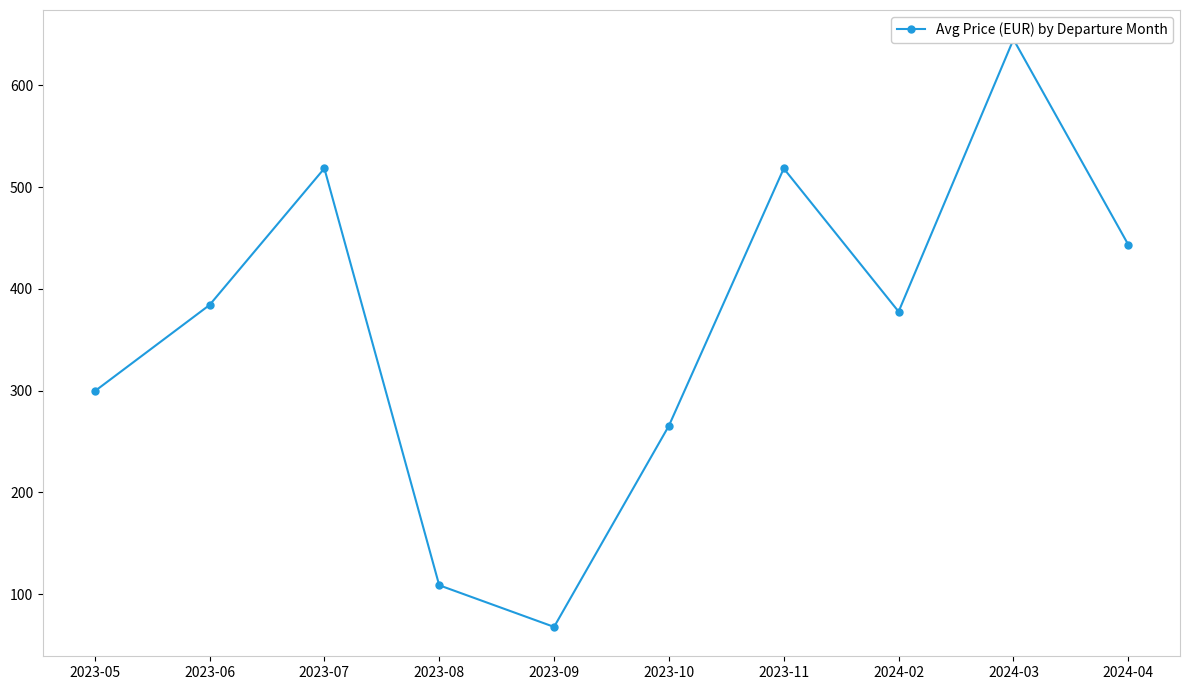

Between 2023-06 and 2023-11, which is larger?

2023-11